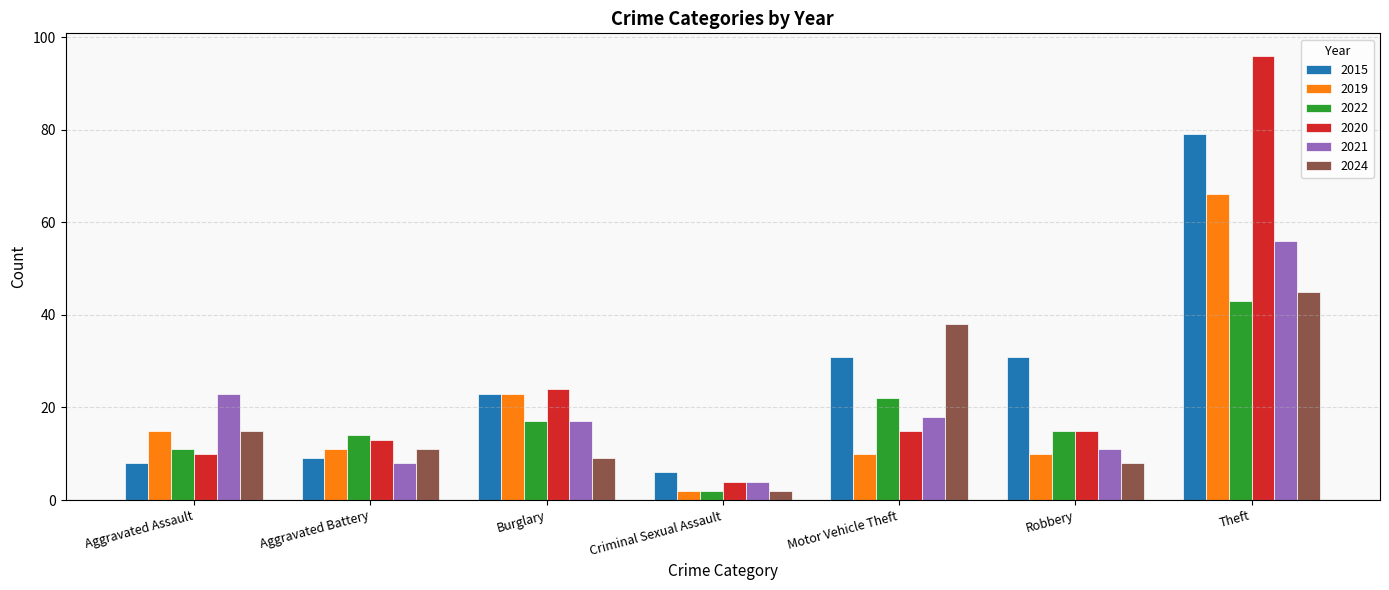

What is the label of the 3rd bar from the right?

Motor Vehicle Theft